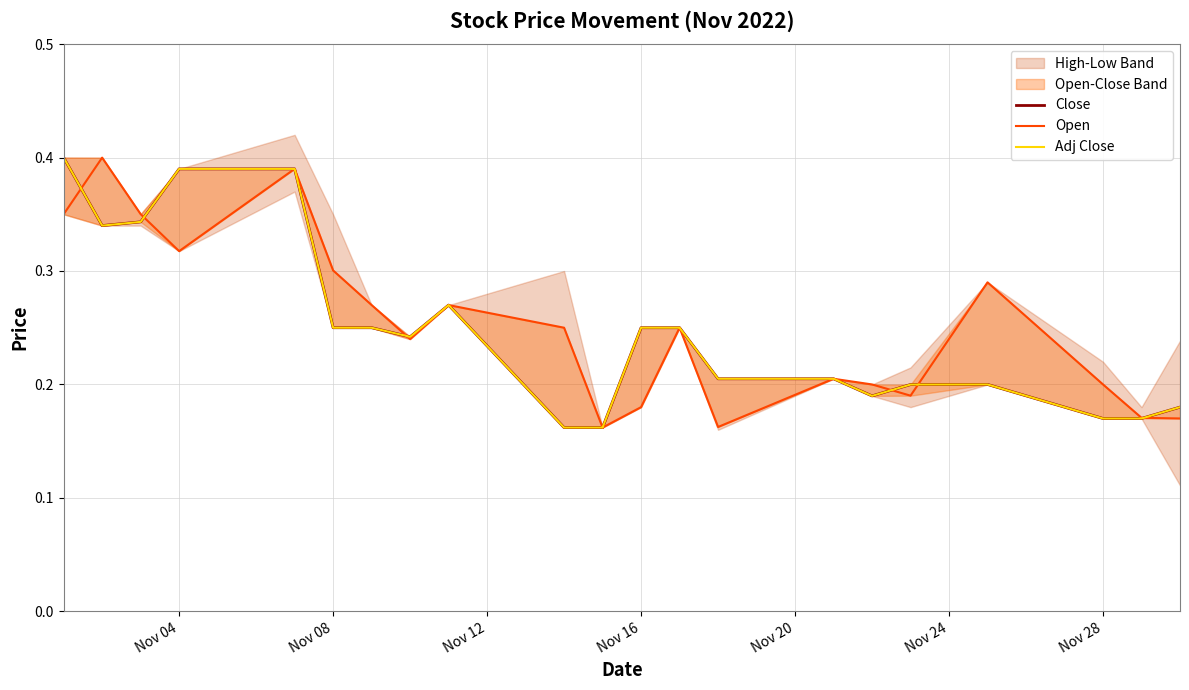

Is this an area chart (filled region under the line)?

No